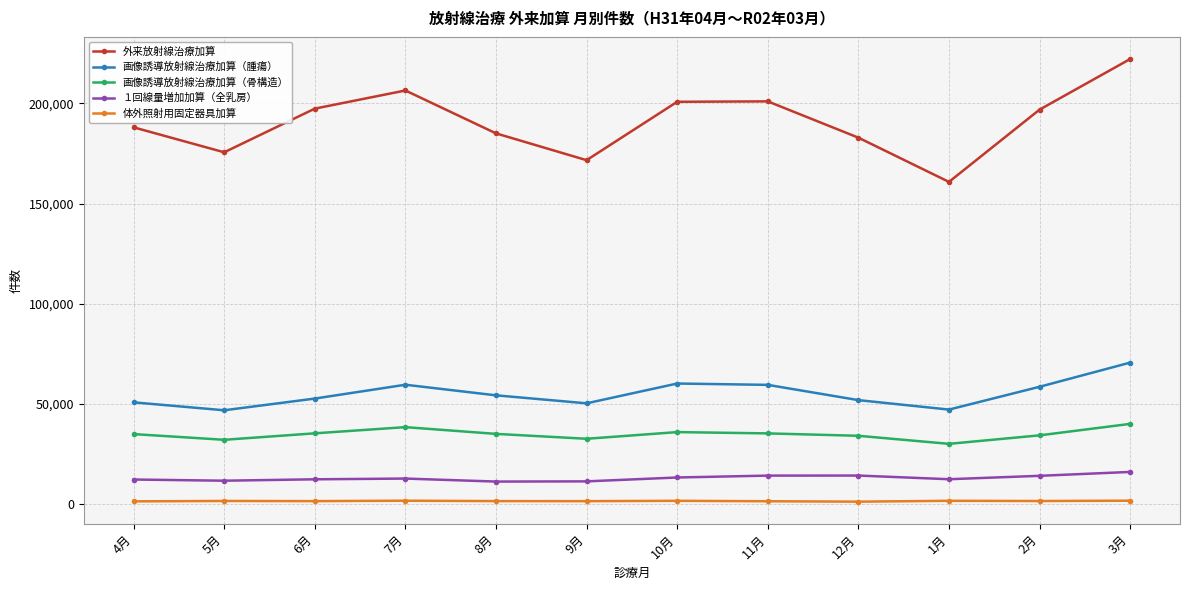

What is the spread (max minus min) of values at 1月?

159226